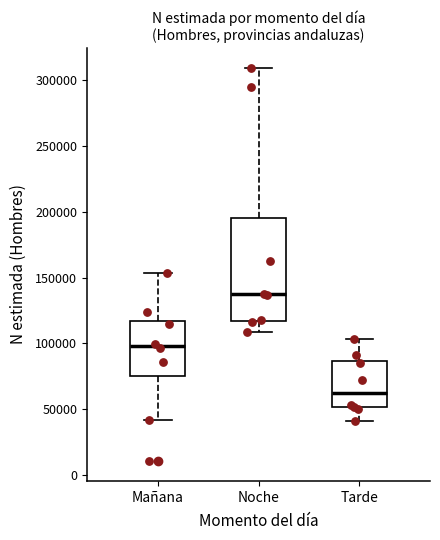

Reading left to right, transcribe this box plot: for each box, give where its median line is, the range the box spans, and where its two whiskers end, as read against the y-axis. The values are not printed on the chart, so give them approximately, as read against the axis.

Mañana: median 100000, box 75000 to 115000, whiskers 40000 to 155000
Noche: median 135000, box 115000 to 195000, whiskers 110000 to 310000
Tarde: median 65000, box 50000 to 85000, whiskers 40000 to 105000